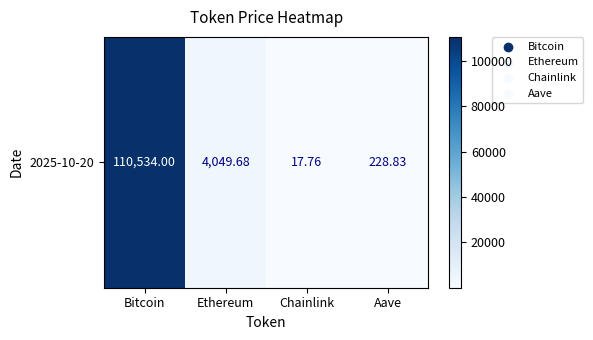

Where does the data first go above 4049?

Bitcoin